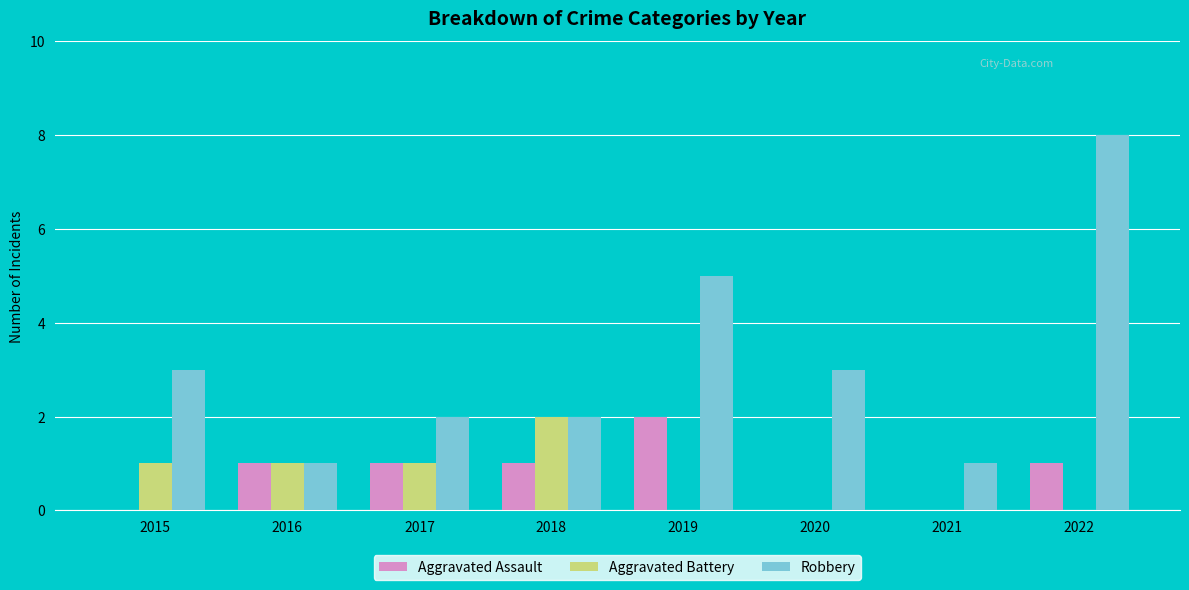

What is the spread (max minus min) of values at 2021?

1